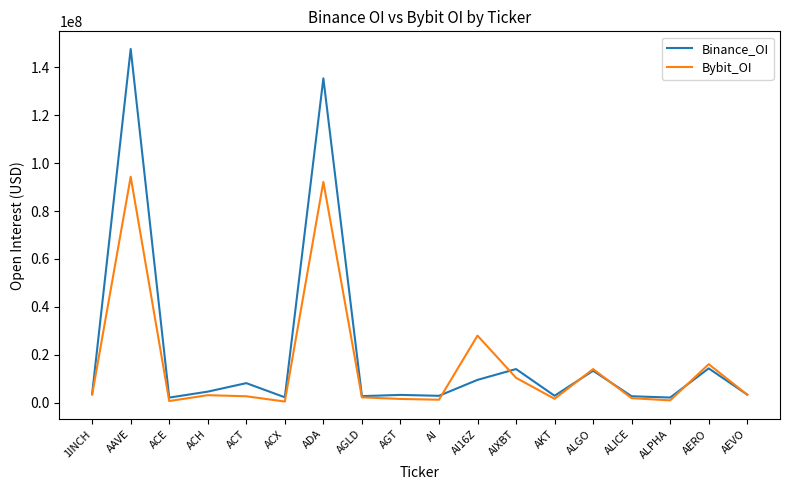

What are all the series names shown in the legend?

Binance_OI, Bybit_OI